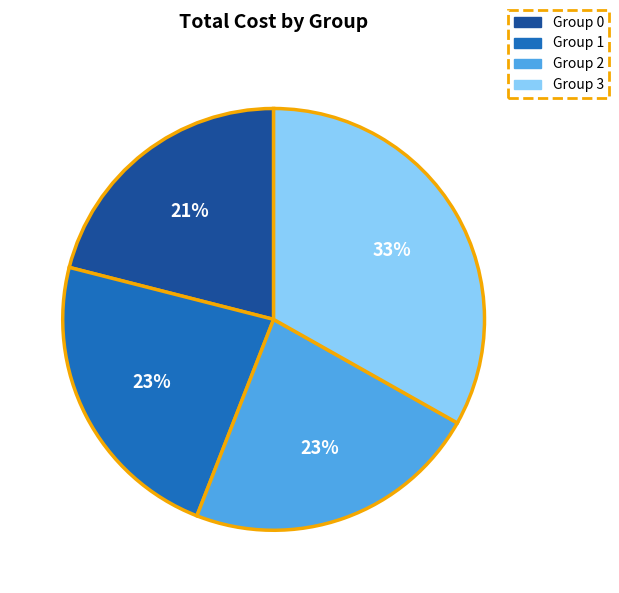

To the nearest percent, what is the average slice percentage?

25%